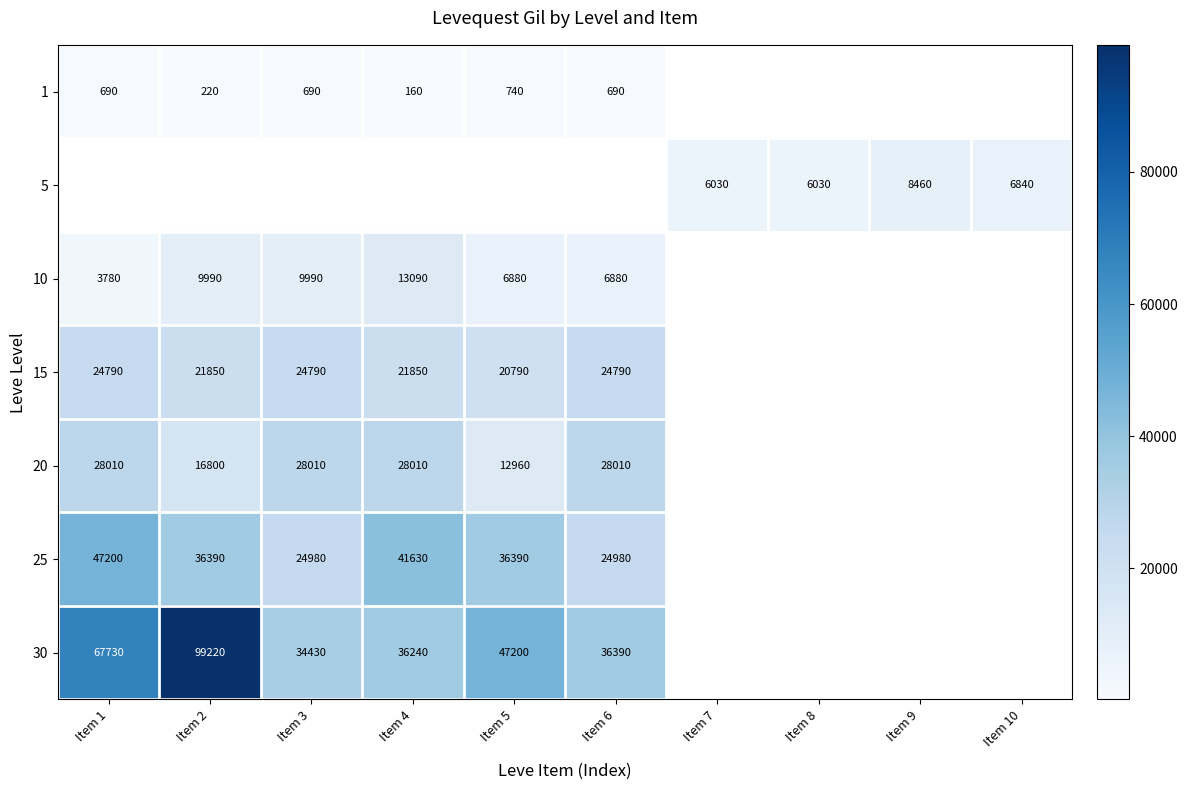

True or false: 25 has a value of 67846.3 at Item 4.

False